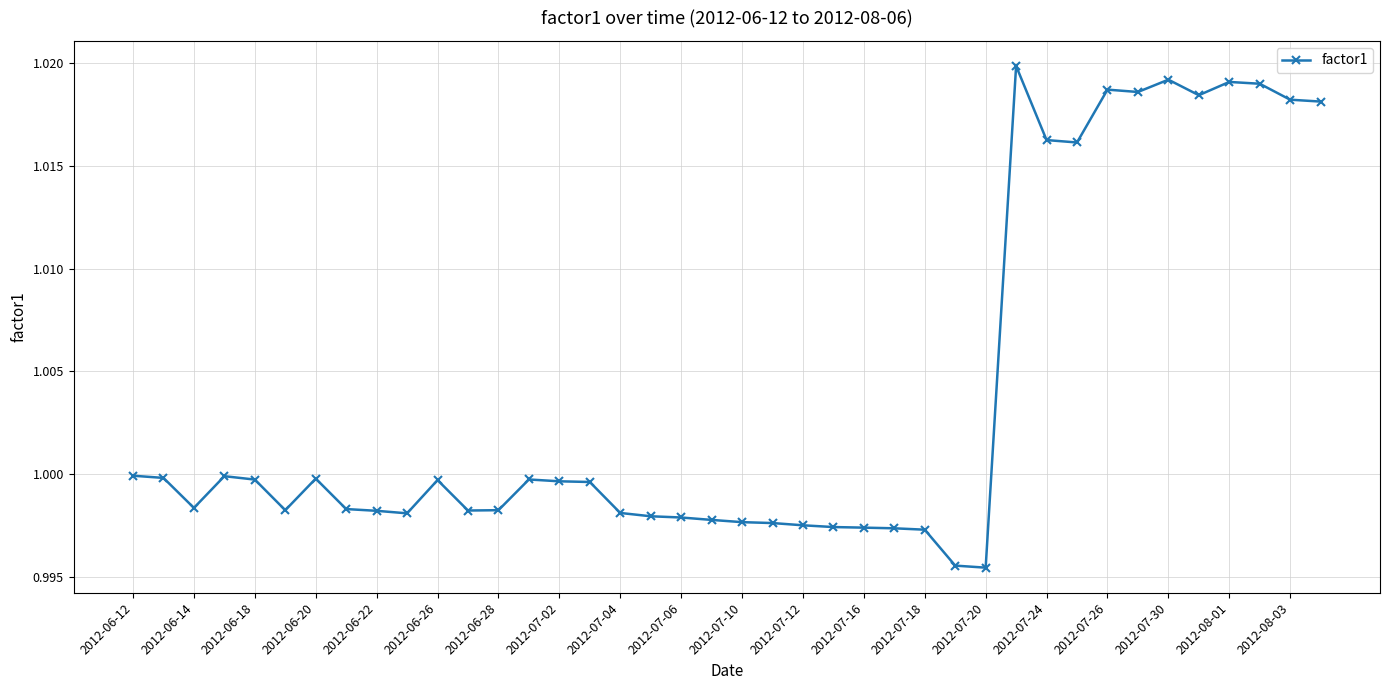

True or false: the data has more than 2 interior local peaks.

True